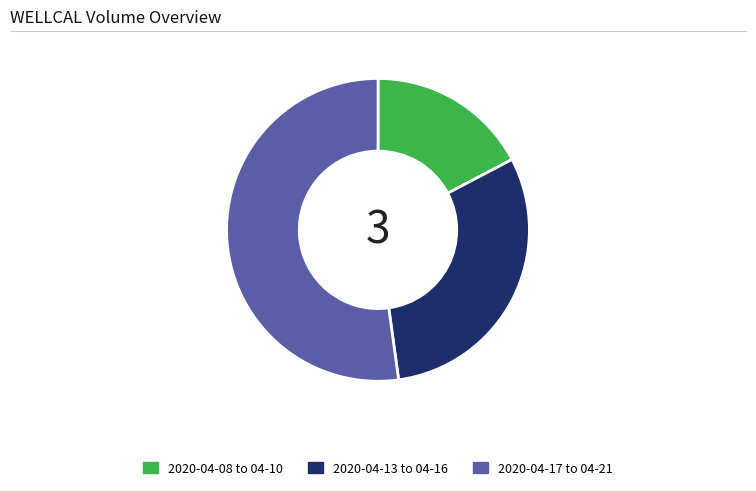

Which slice represents more than half of the pie?

2020-04-17 to 04-21